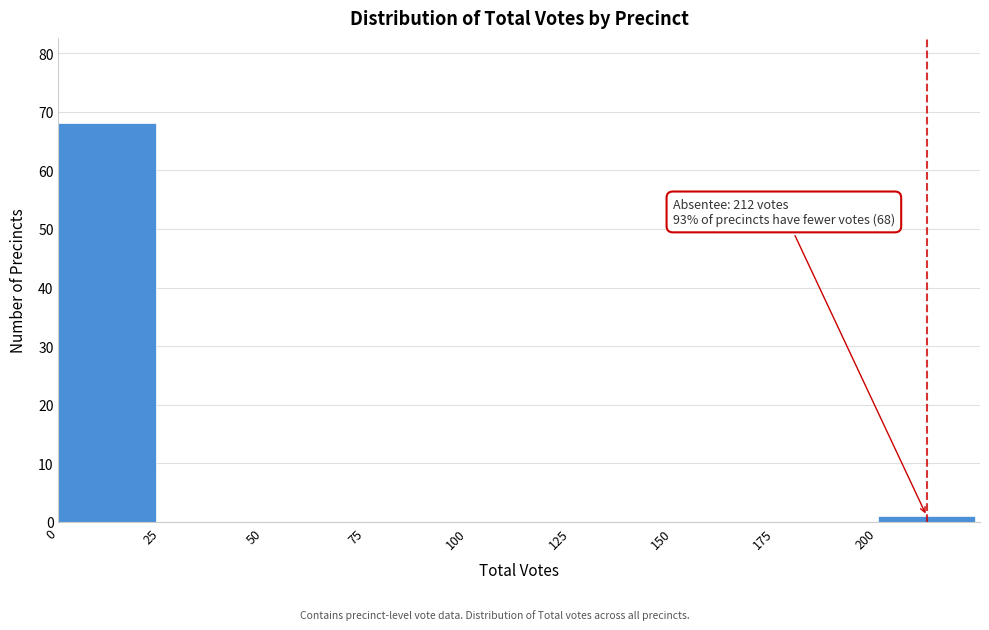

Which range on the x-axis has the tallest bar?

0 to 25